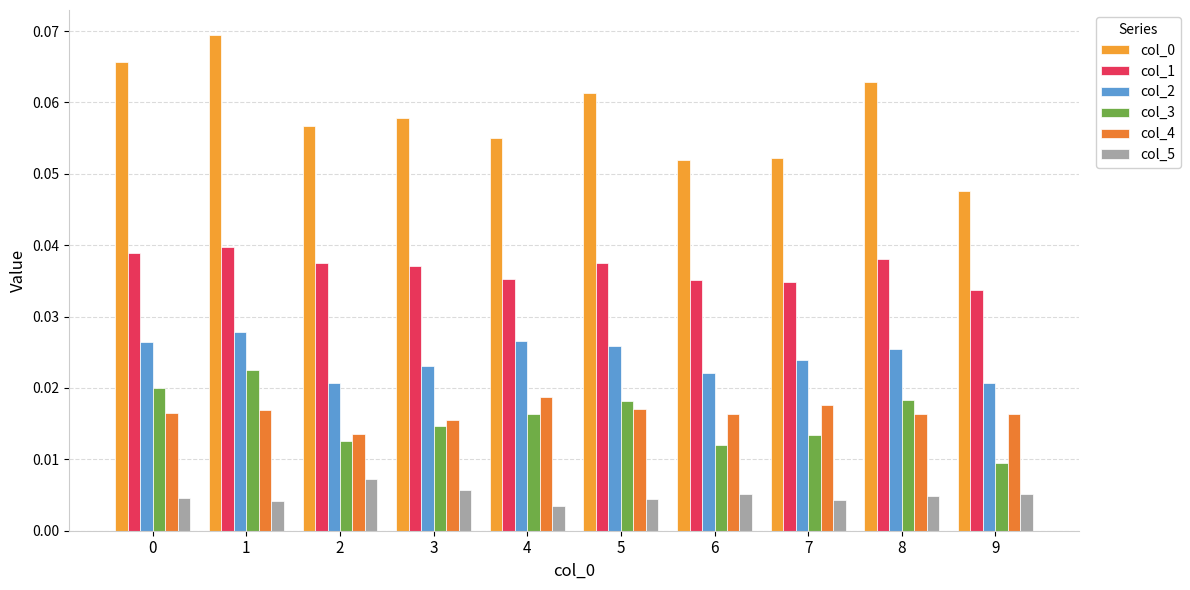

True or false: col_5 has a value of 0.0 at 1.

True